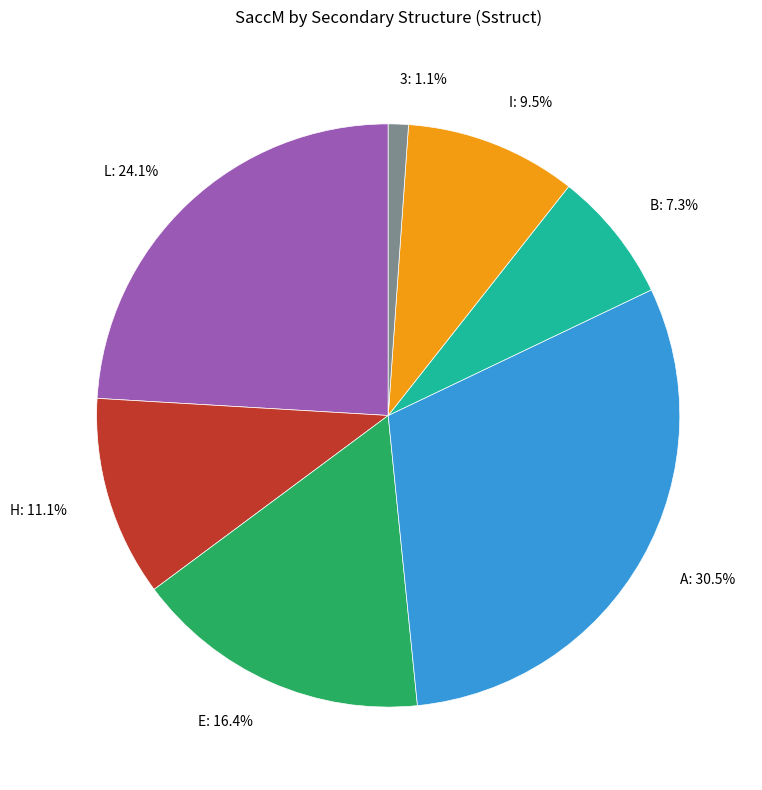

Rank the categories by value from highest to lowest.

A: 30.5%, L: 24.1%, E: 16.4%, H: 11.1%, I: 9.5%, B: 7.3%, 3: 1.1%